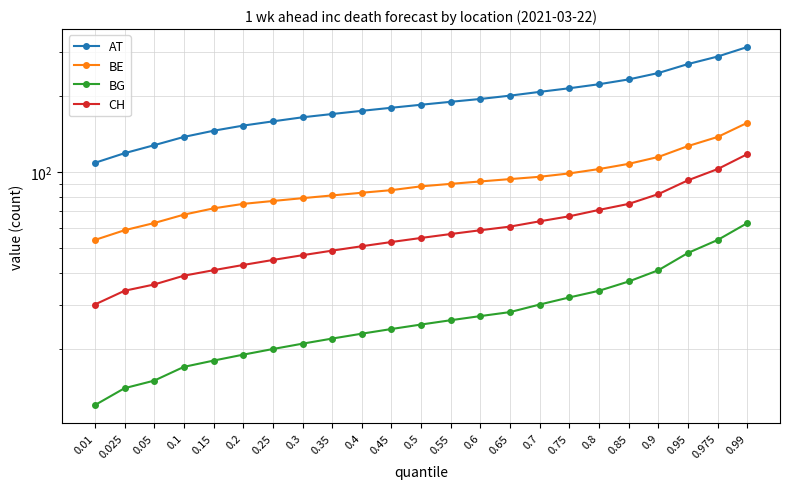

At which label does CH first exceed 55?

0.55